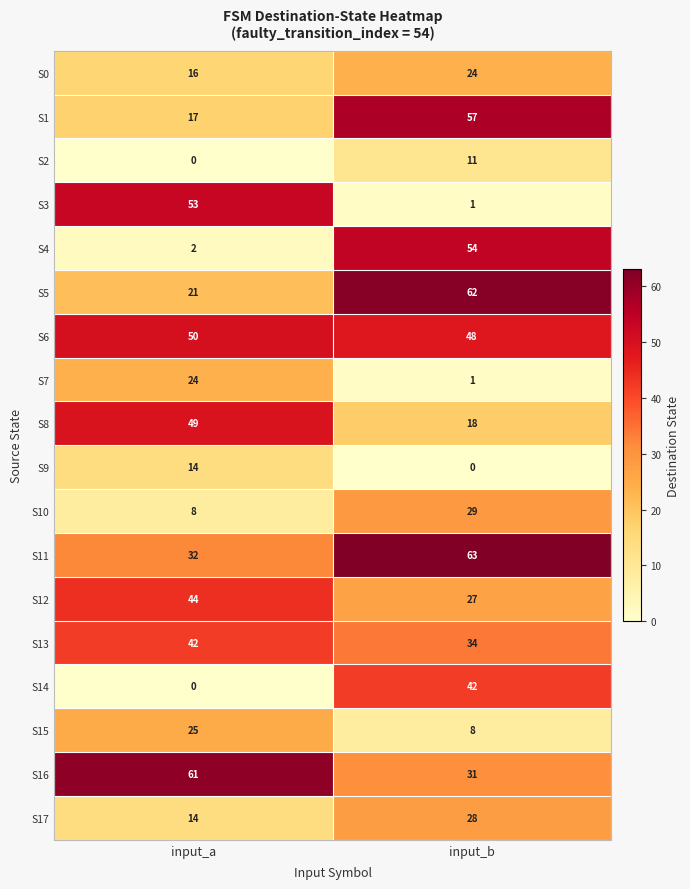

The S15 series shows 25 at input_a. True or false?

True